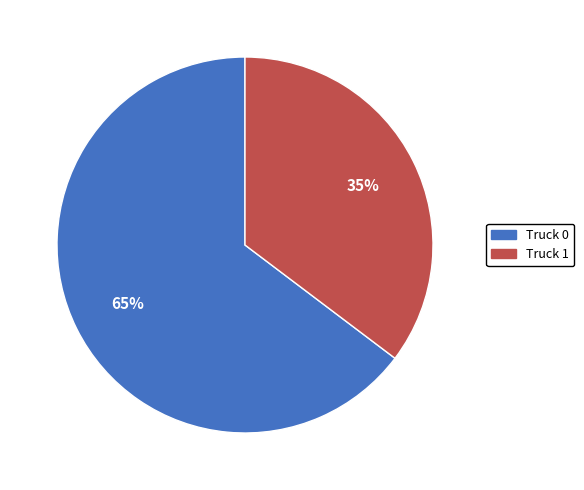

Which has a higher value, Truck 1 or Truck 0?

Truck 0